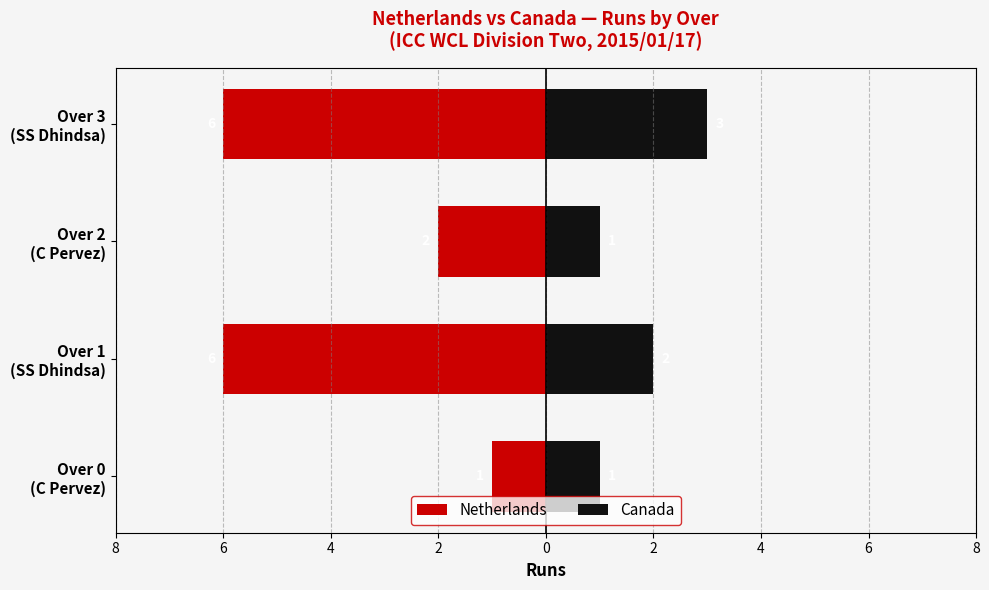

How many values in the Canada series exceed 2?

1